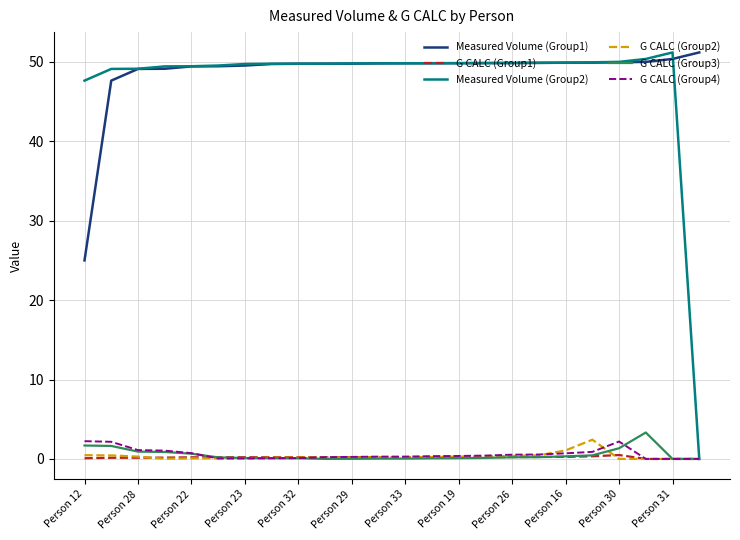

True or false: Measured Volume (Group1) and G CALC (Group1) cross at least once.

False